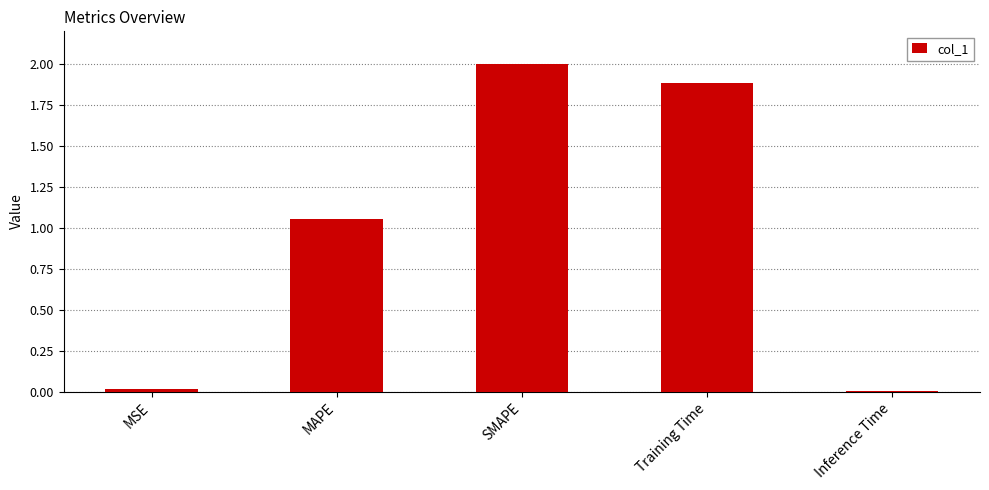

What is the difference between the maximum and minimum values?

2.0